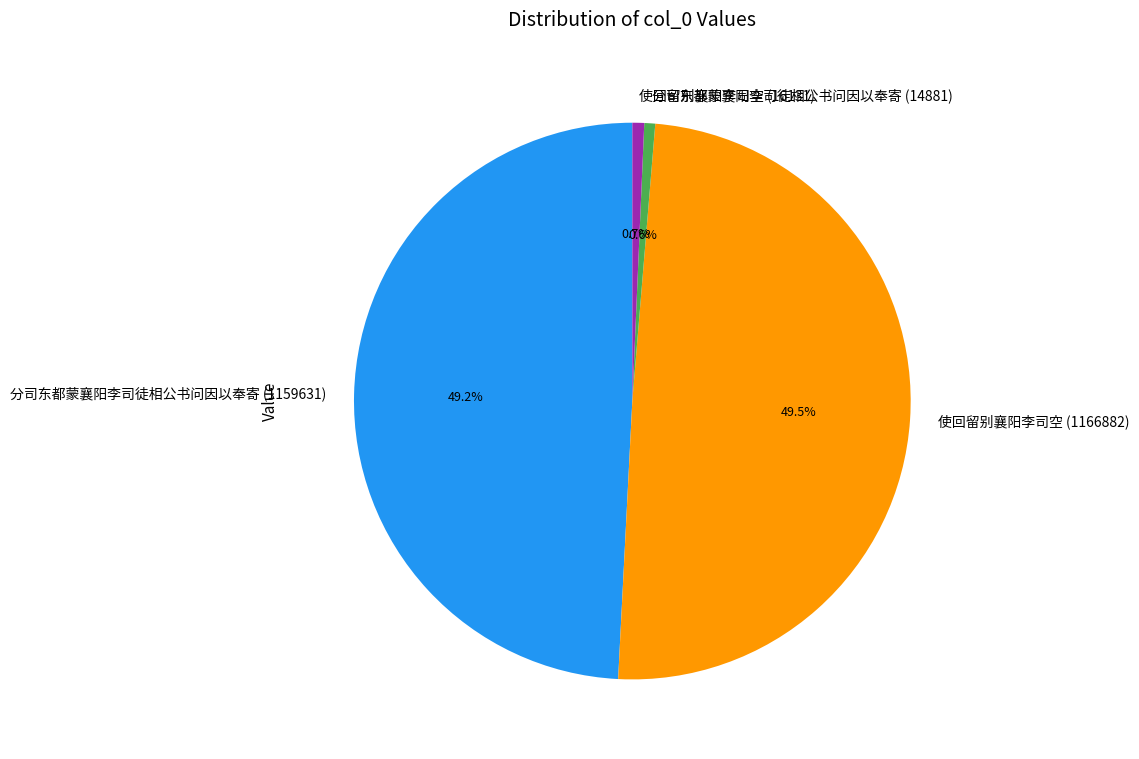

Is it true that 使回留别襄阳李司空 (1166882) is 56% of the pie?

False